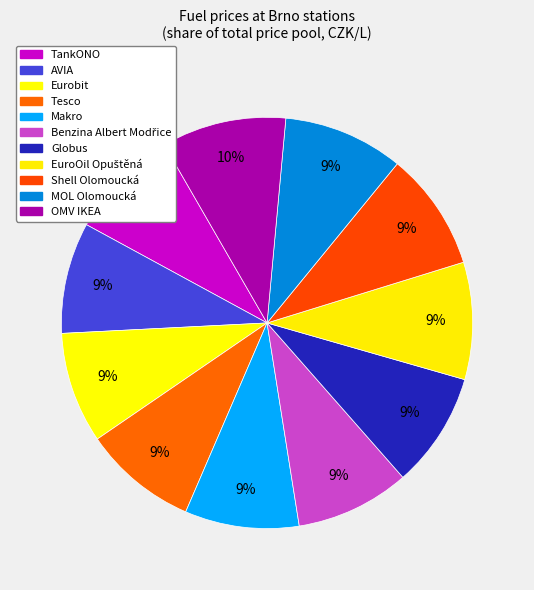

Is there a majority slice in this chart?

No